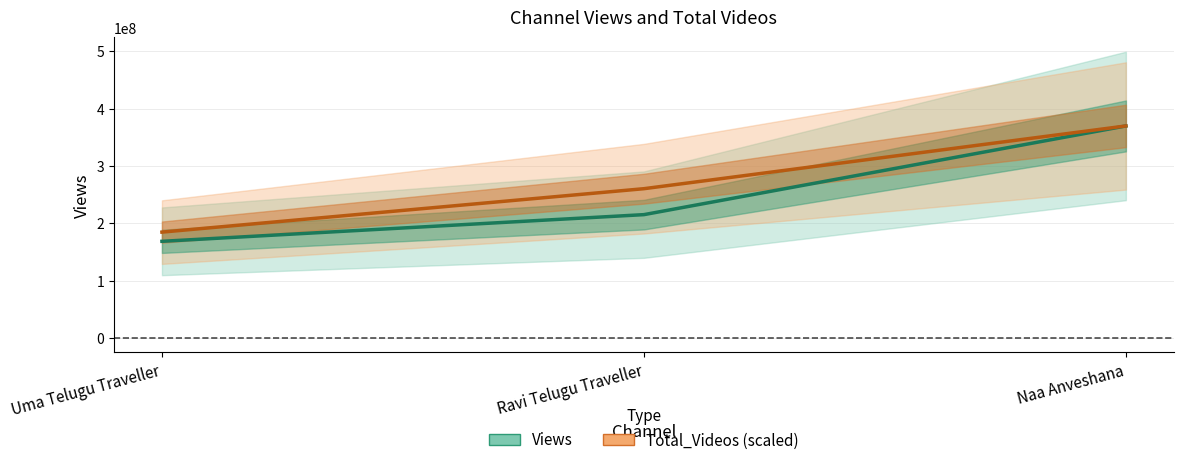

List the series in order of their overall mean, lowest first.

Views, Total_Videos (scaled)